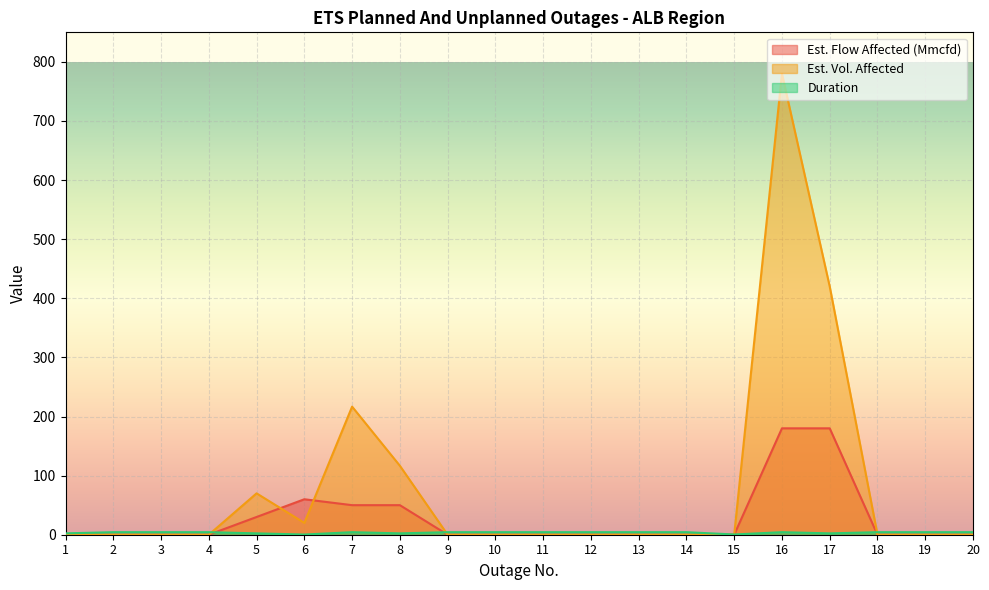

Reading left to right, list all the values displayed in this chart.

Est. Flow Affected (Mmcfd): 0.0	0.0	0.0	0.0	30.0	60.0	50.0	50.0	0.0	0.0	0.0	0.0	0.0	0.0	0.0	180.0	180.0	0.0	0.0	0.0
Est. Vol. Affected: 0.0	0.0	0.0	0.0	70.0	20.0	216.7	116.7	0.0	0.0	0.0	0.0	0.0	0.0	0.0	780.0	420.0	0.0	0.0	0.0
Duration: 2.3	4.3	4.3	4.3	2.3	0.3	4.3	2.3	4.3	4.3	4.3	4.3	4.3	4.3	0.4	4.3	2.3	4.3	4.3	4.3